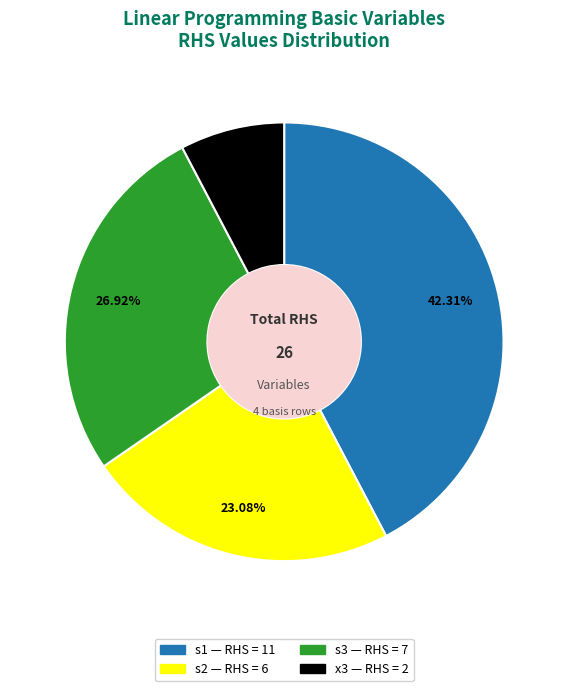

Is there a majority slice in this chart?

No